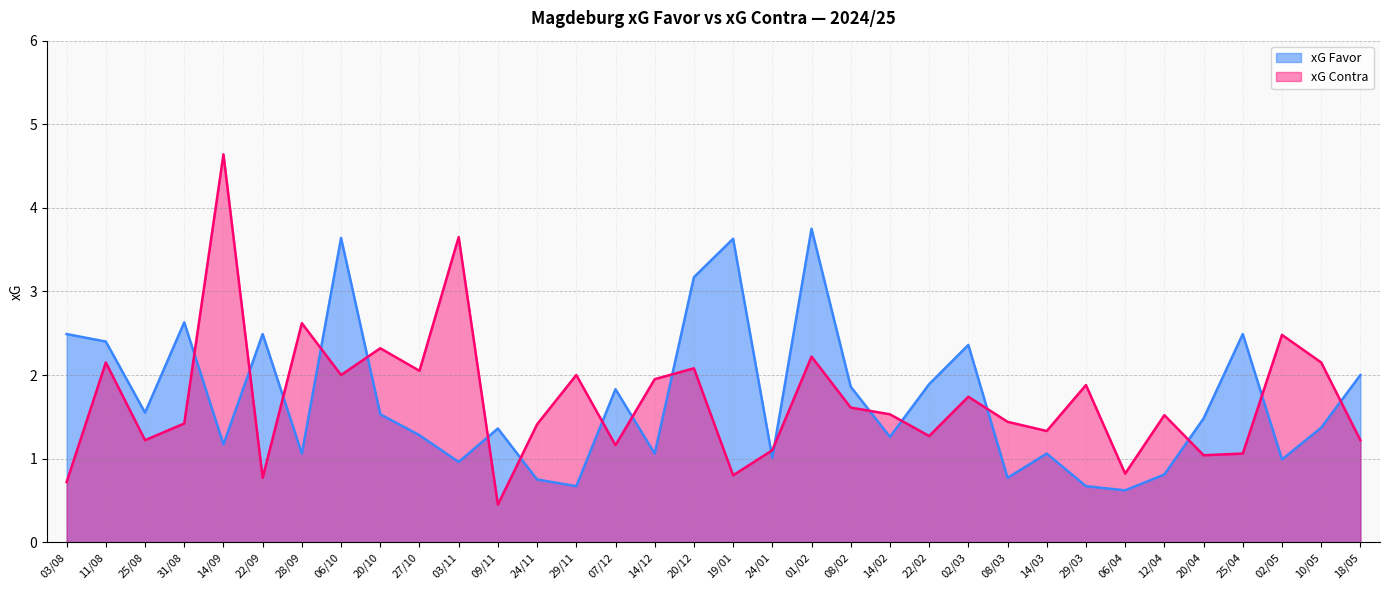

What is the sum of all xG Favor values?

58.1